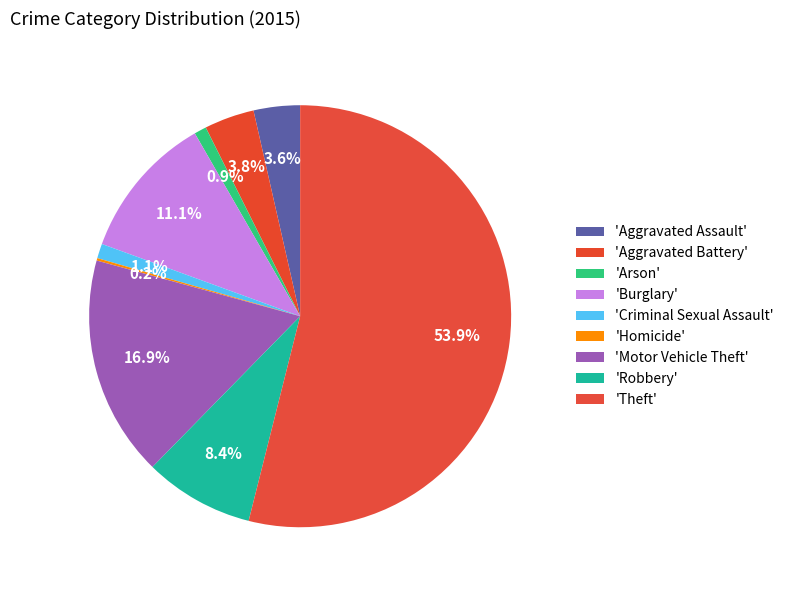

To the nearest percent, what is the average slice percentage?

11%